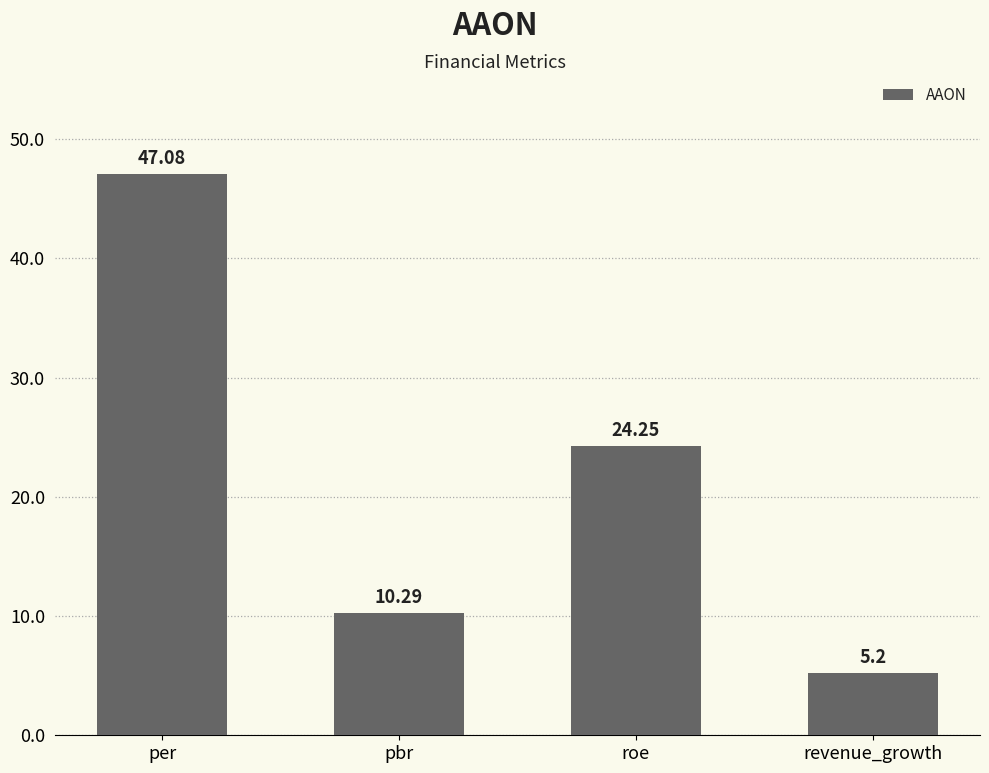

What is the value of the 2nd bar from the left?

10.3